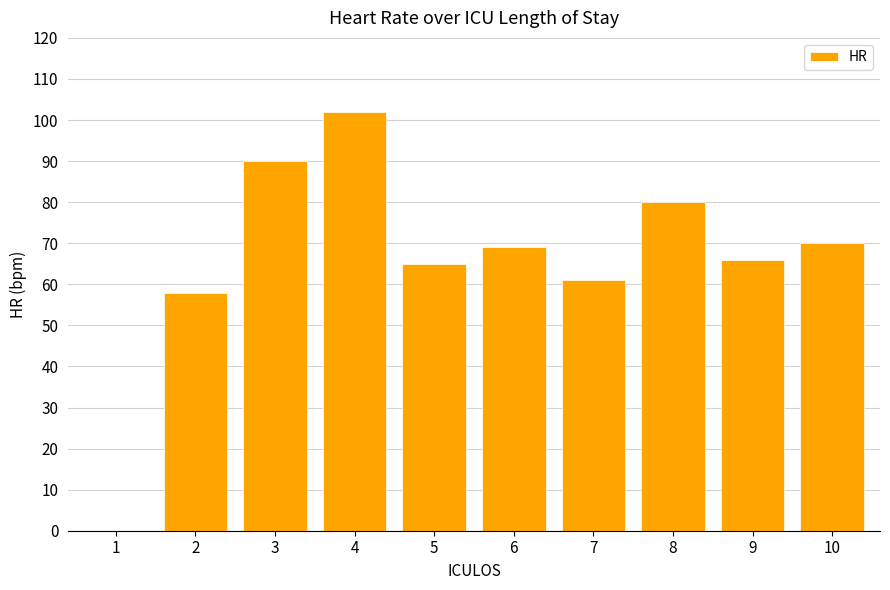

Approximately how many times larger is the value at 9 compared to 8?

0.8